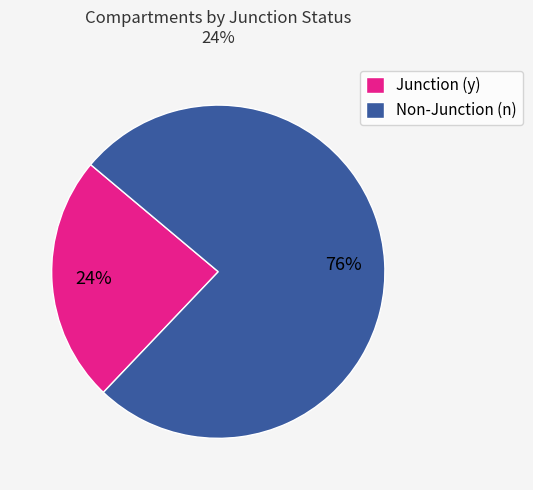

What percentage is the Junction (y) slice, to the nearest percent?

24%